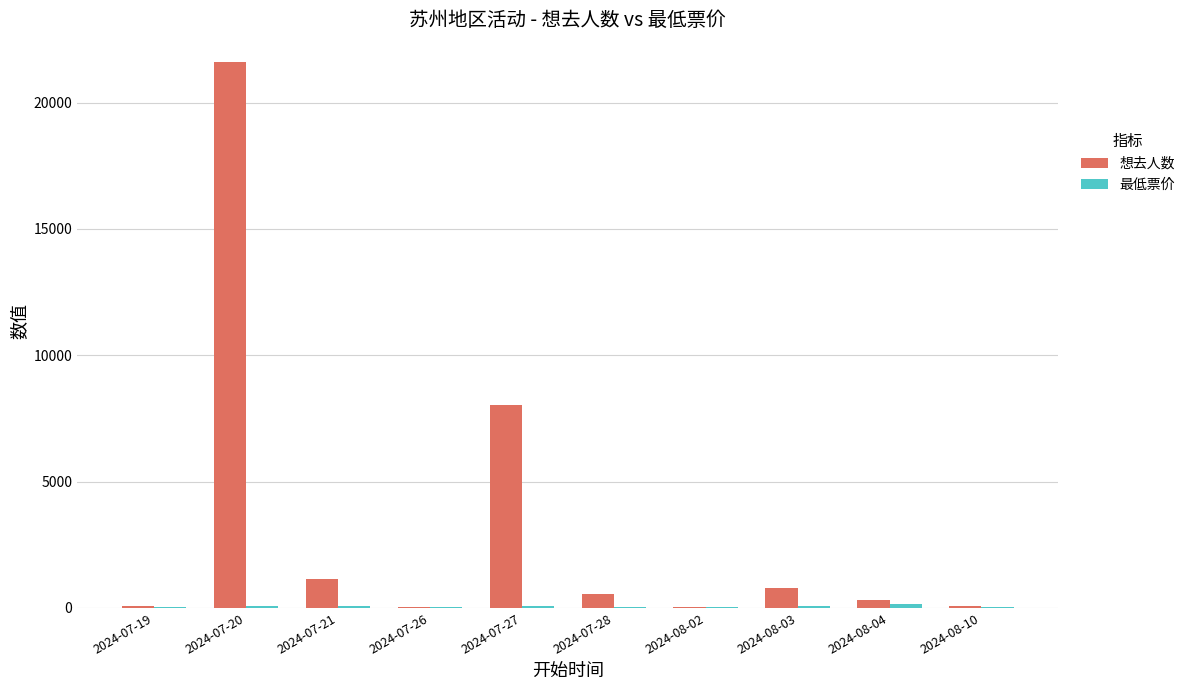

Which category has the highest value across all series?

2024-07-20